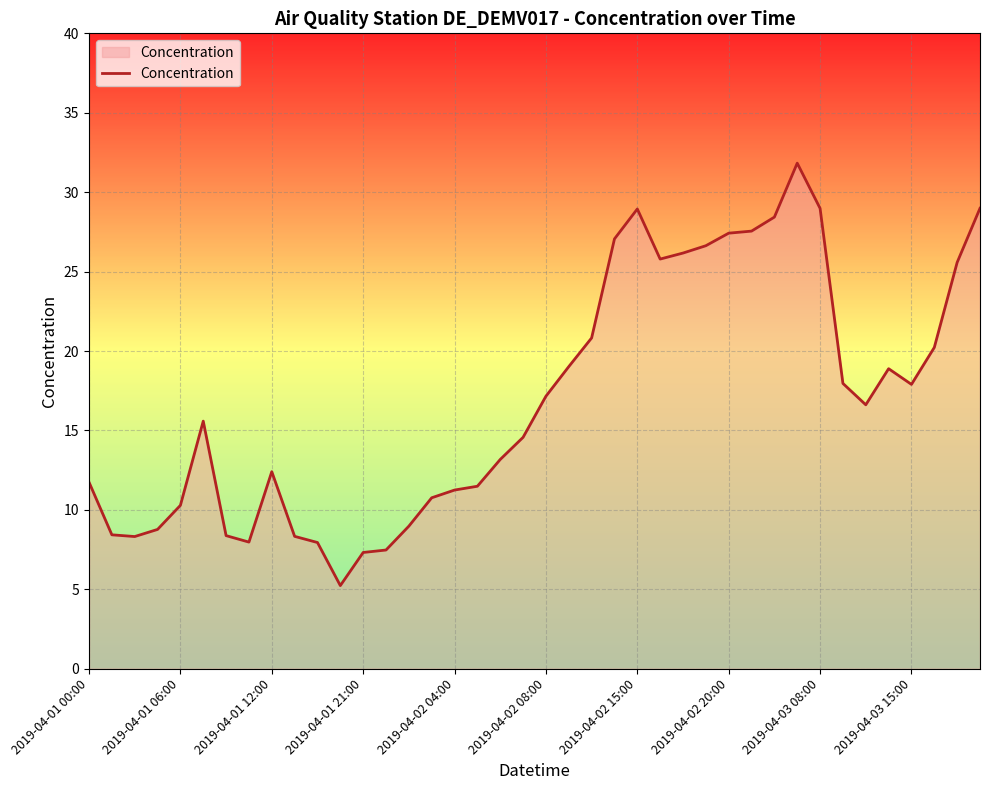

What is the greatest value displayed?

31.8